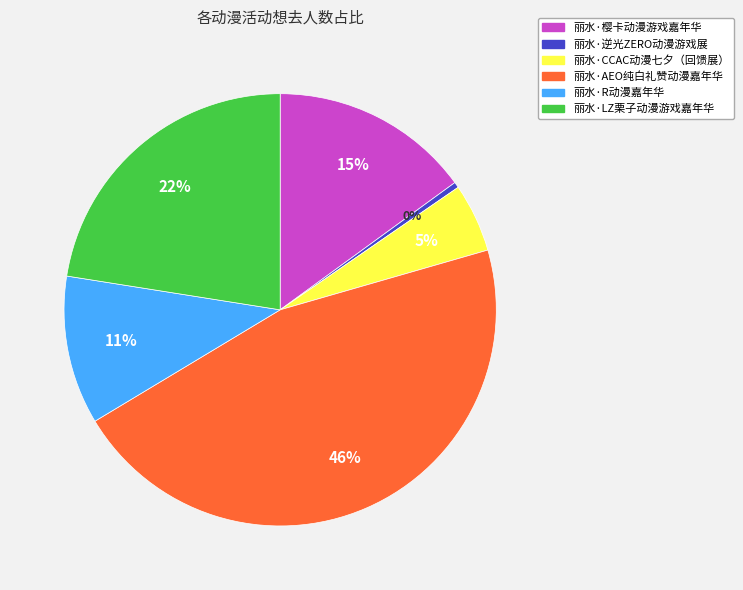

What is the largest slice in the pie chart?

丽水·AEO纯白礼赞动漫嘉年华